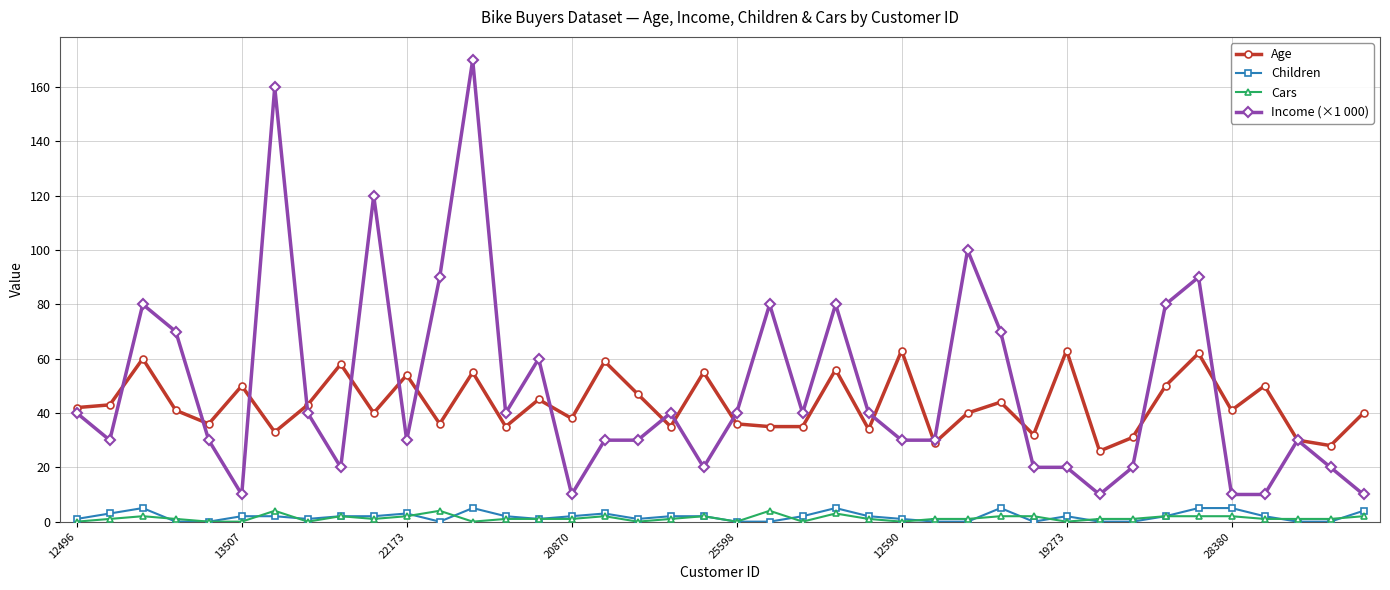

True or false: Age and Children intersect in this chart.

False